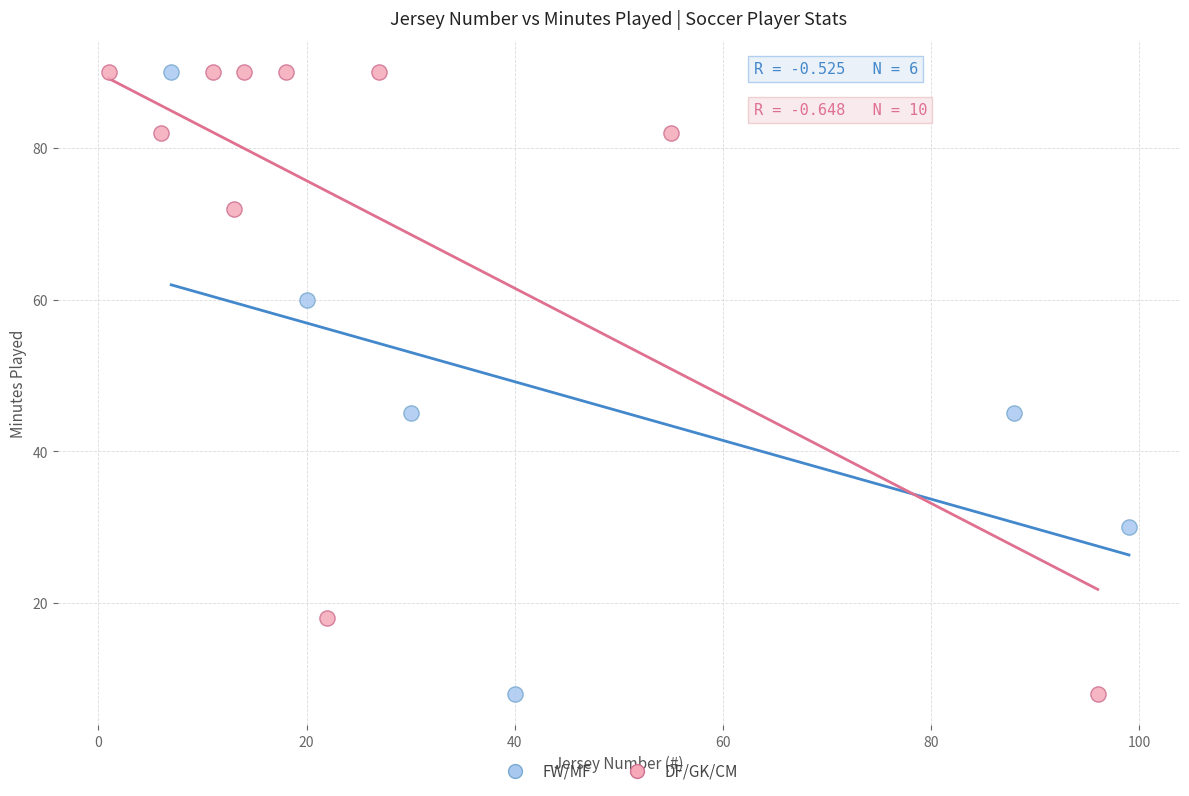

What are all the series names shown in the legend?

FW/MF, DF/GK/CM